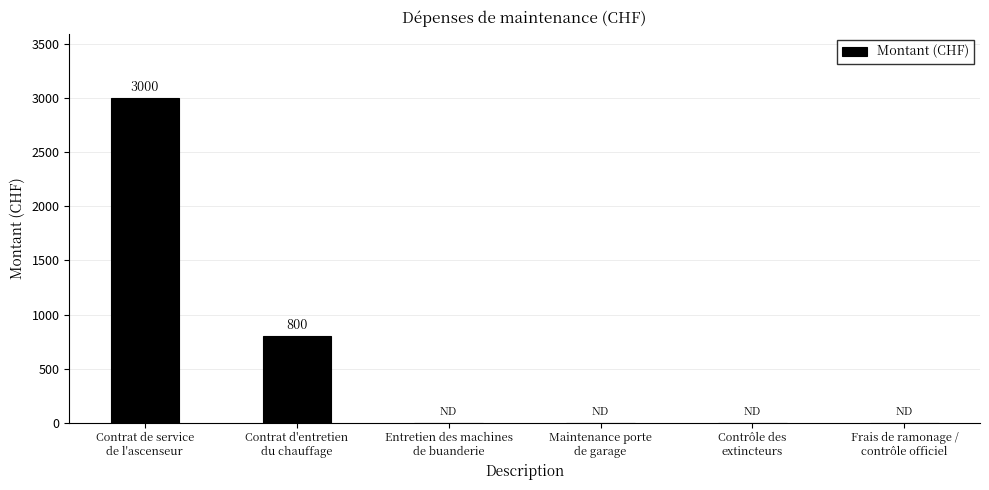

What is the sum of all values?

3800